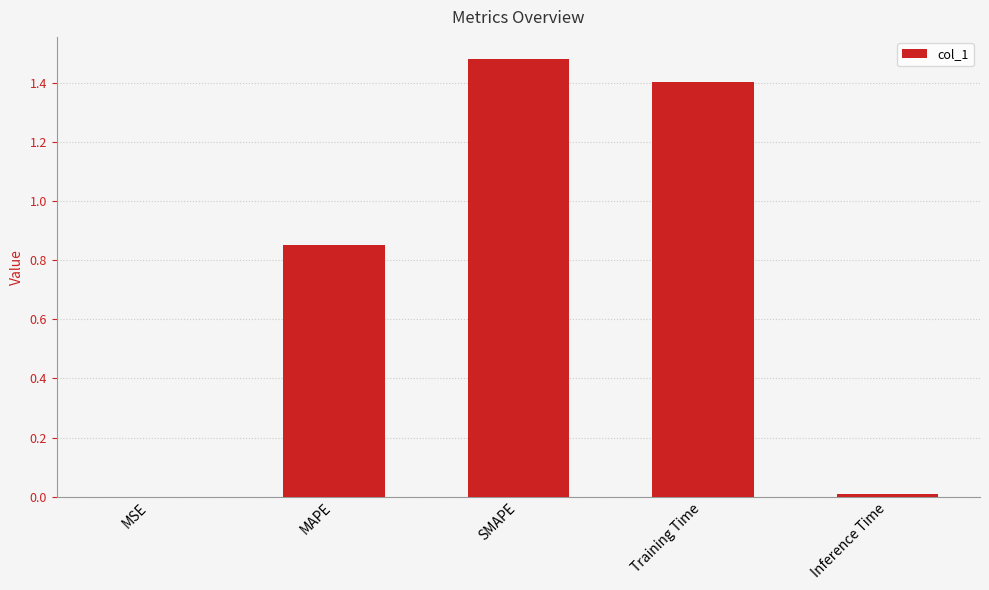

The chart shows a value of 0.3 at Training Time. True or false?

False